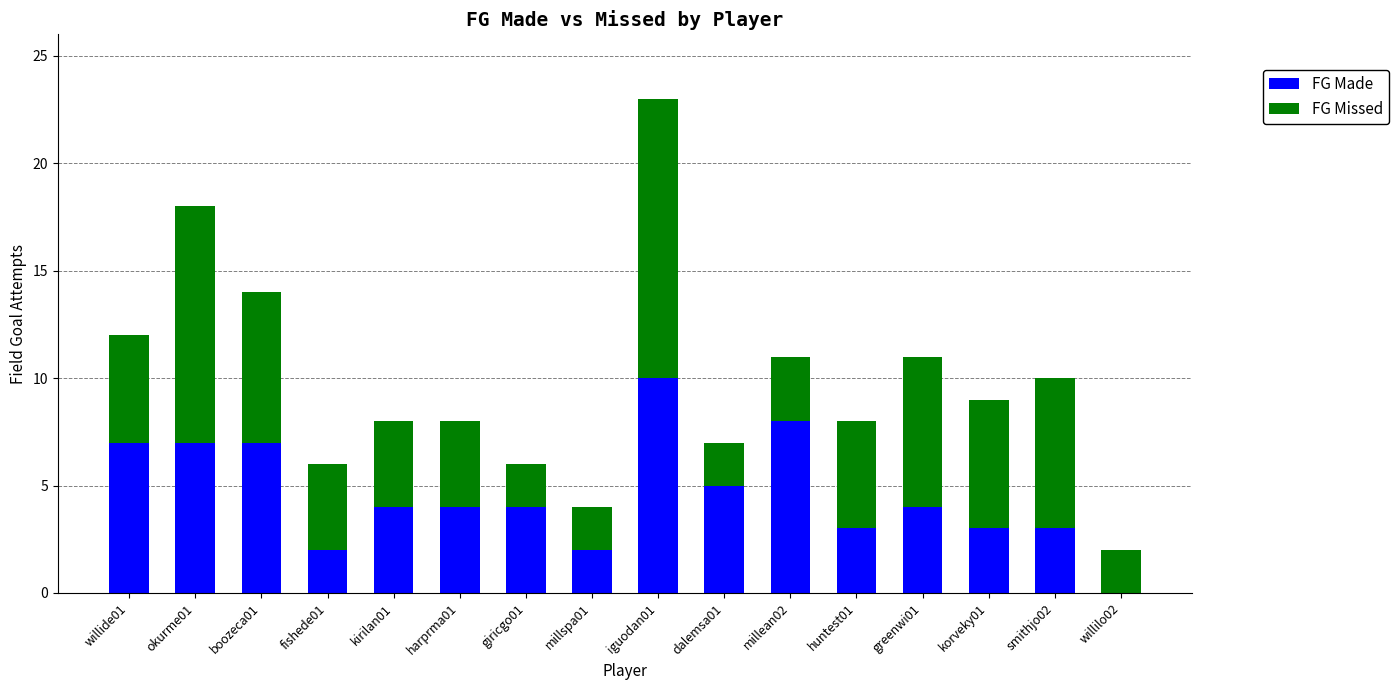

What are all the series names shown in the legend?

FG Made, FG Missed